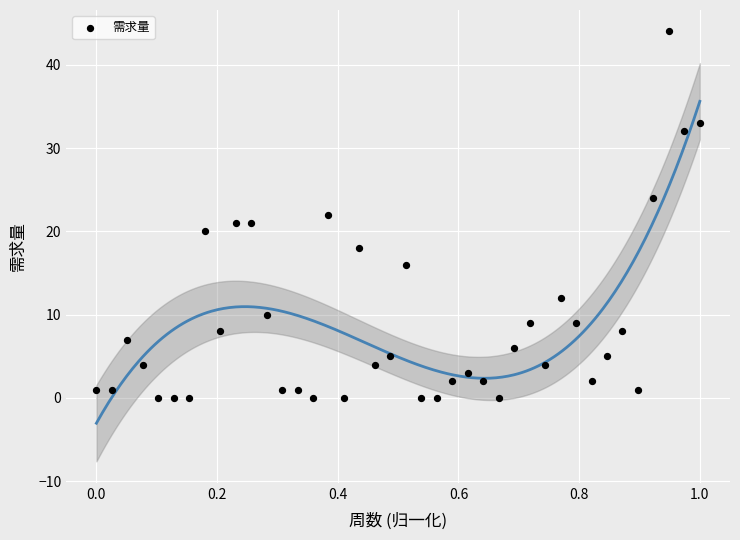

What is the range of Y values (max minus min)?

44